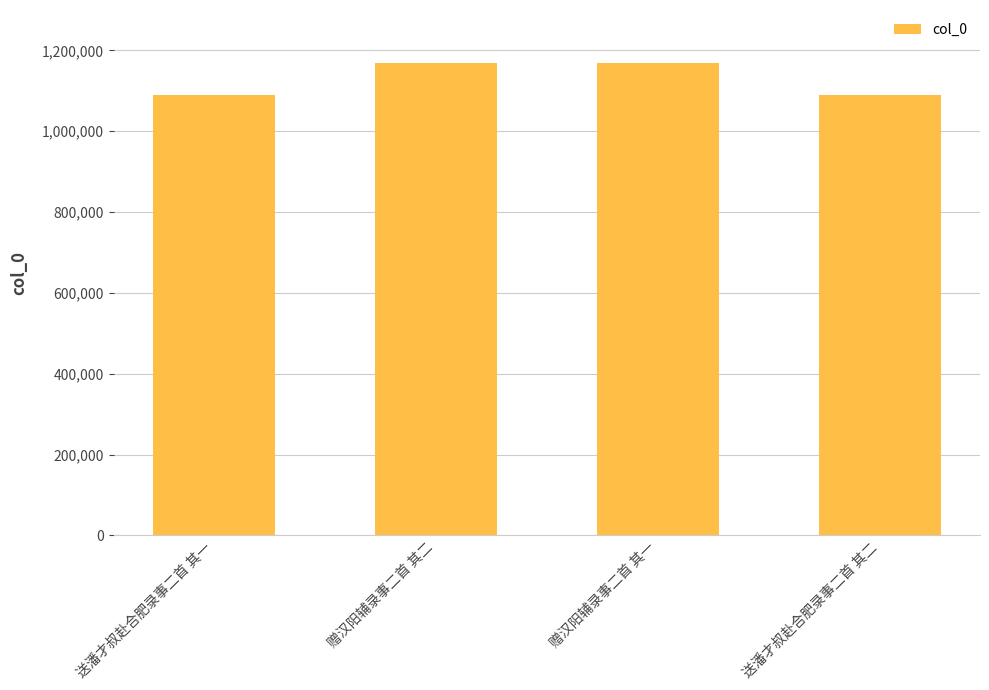

Where is the data nearest to the value 1129098?

赠汉阳辅录事二首 其一